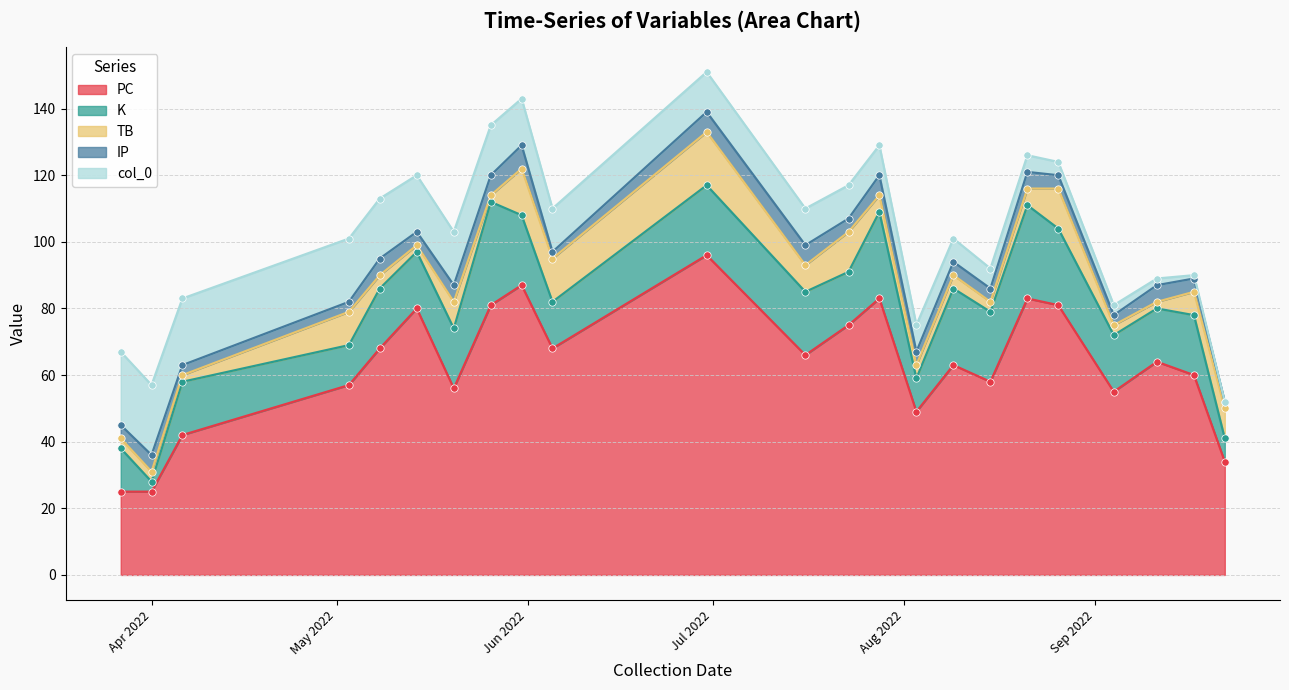

Which series contains the lowest Y value?

col_0